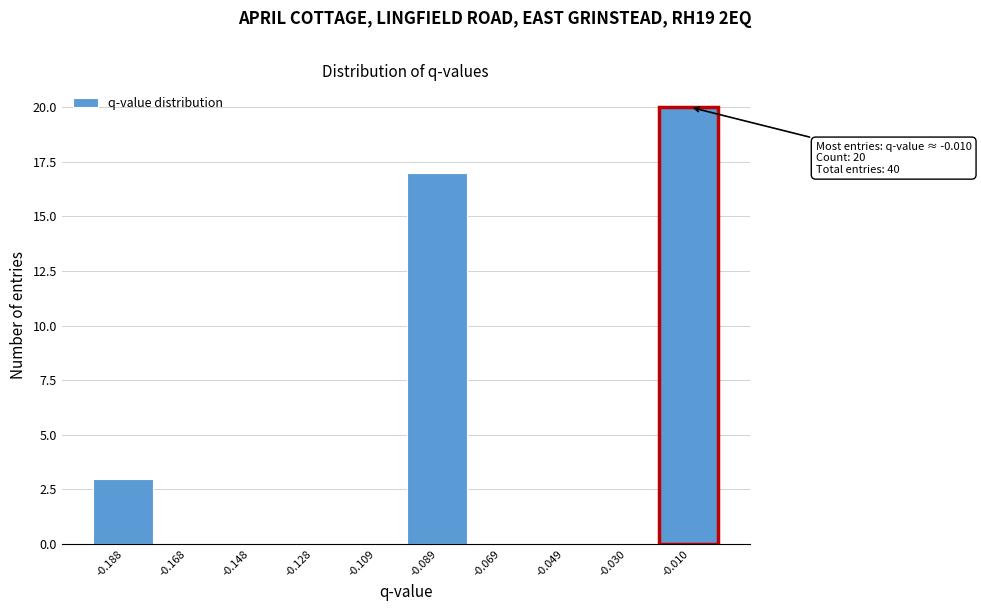

Which range on the x-axis has the tallest bar?

-0.020 to 0.000